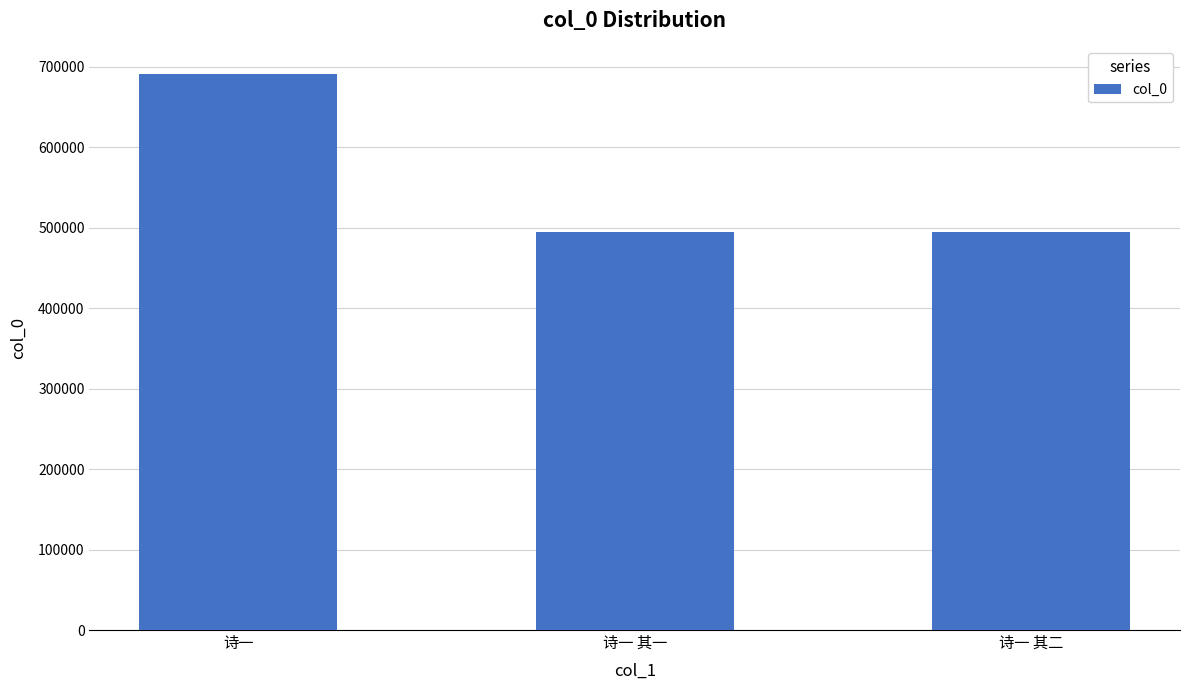

The chart shows a value of 367505 at 诗一. True or false?

False